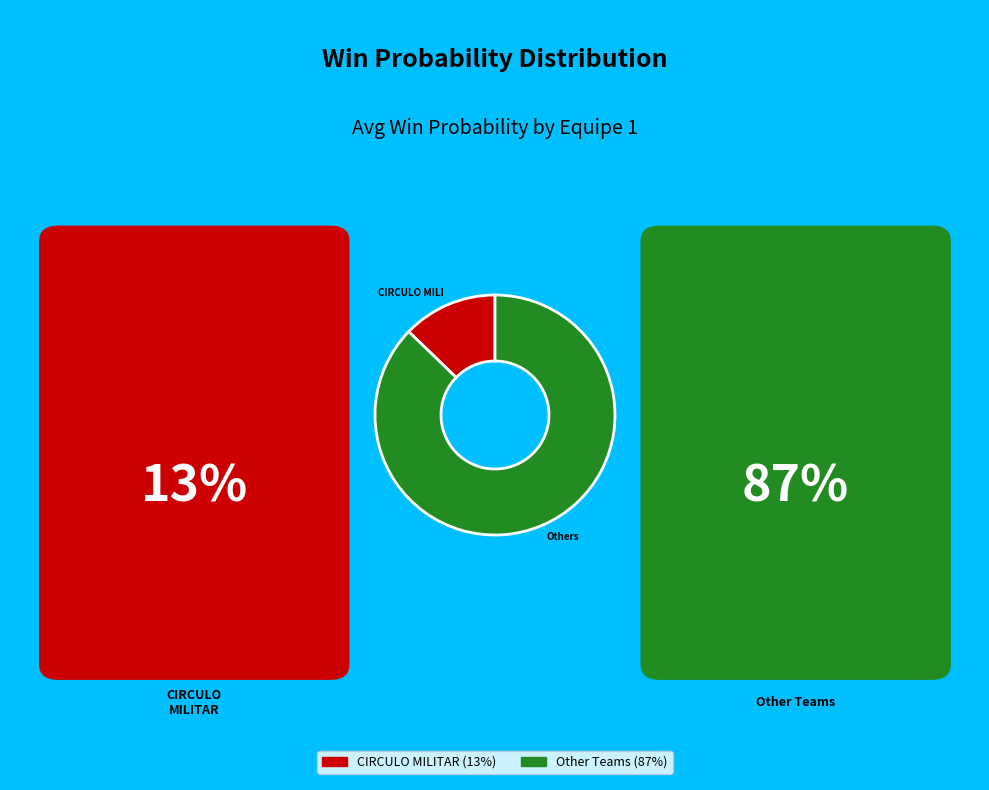

Which category accounts for the majority?

Others